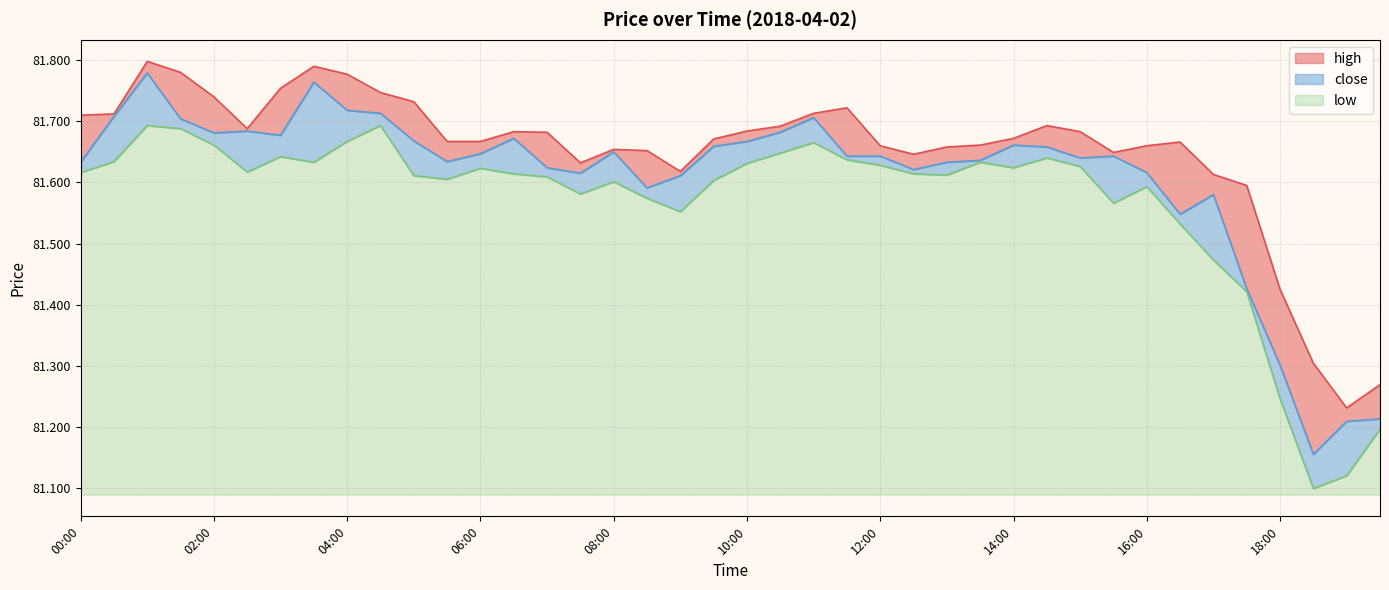

What position from the left is 06:00?

13